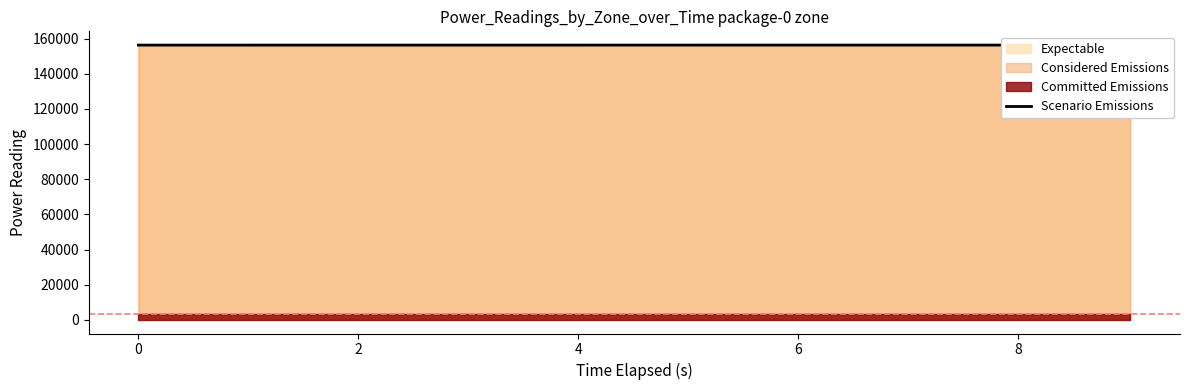

At which label is the value closest to 156368?

6